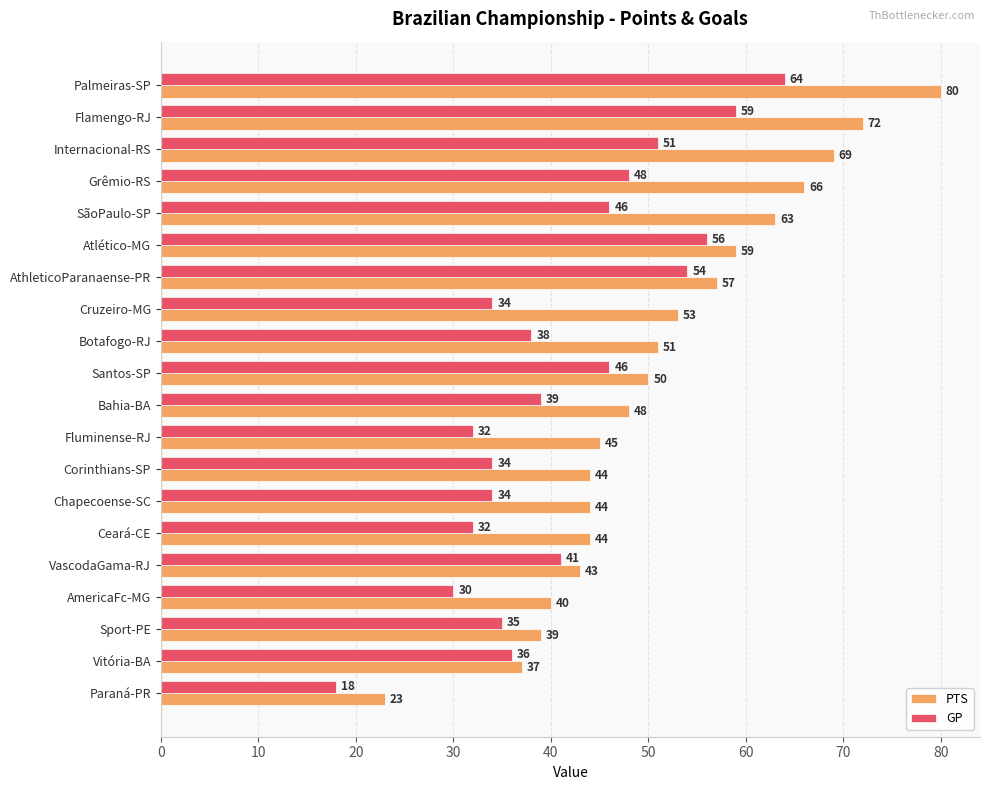

What is the minimum value shown in the chart?

18